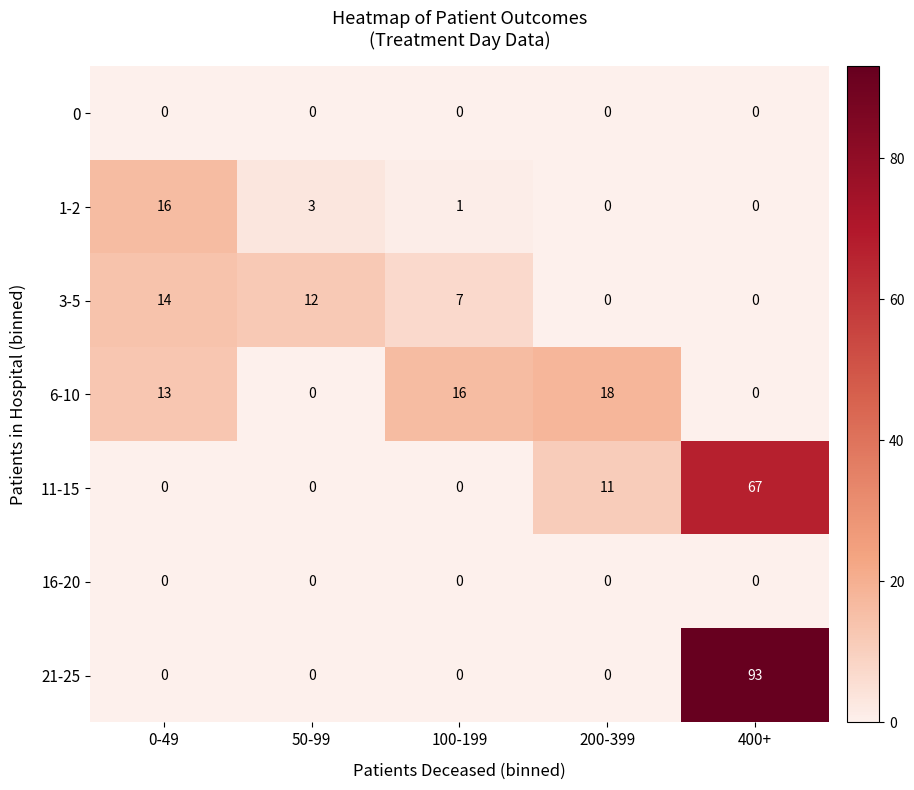

Is it true that 6-10 equals 21 at 0-49?

False